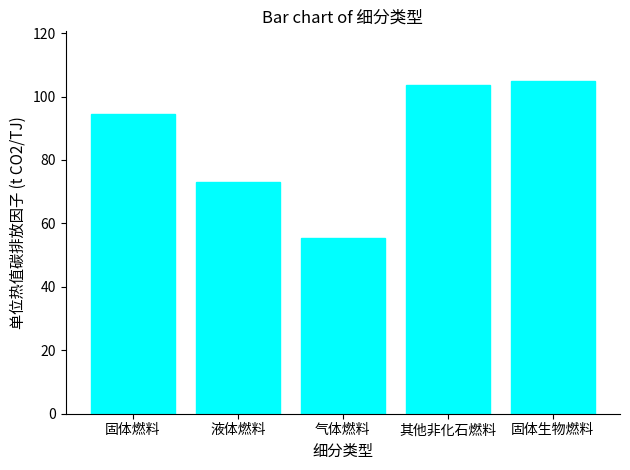

Between 其他非化石燃料 and 固体生物燃料, which is larger?

固体生物燃料